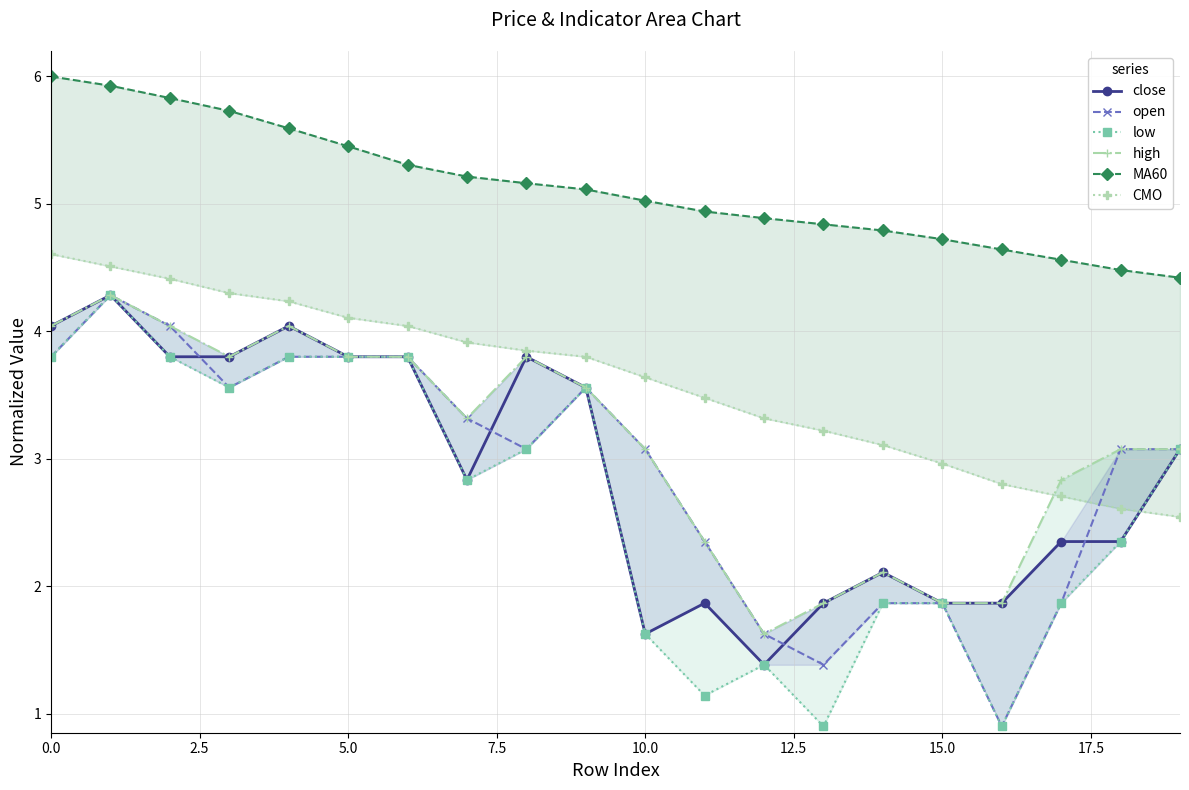

Count the number of data series in this chart.

6